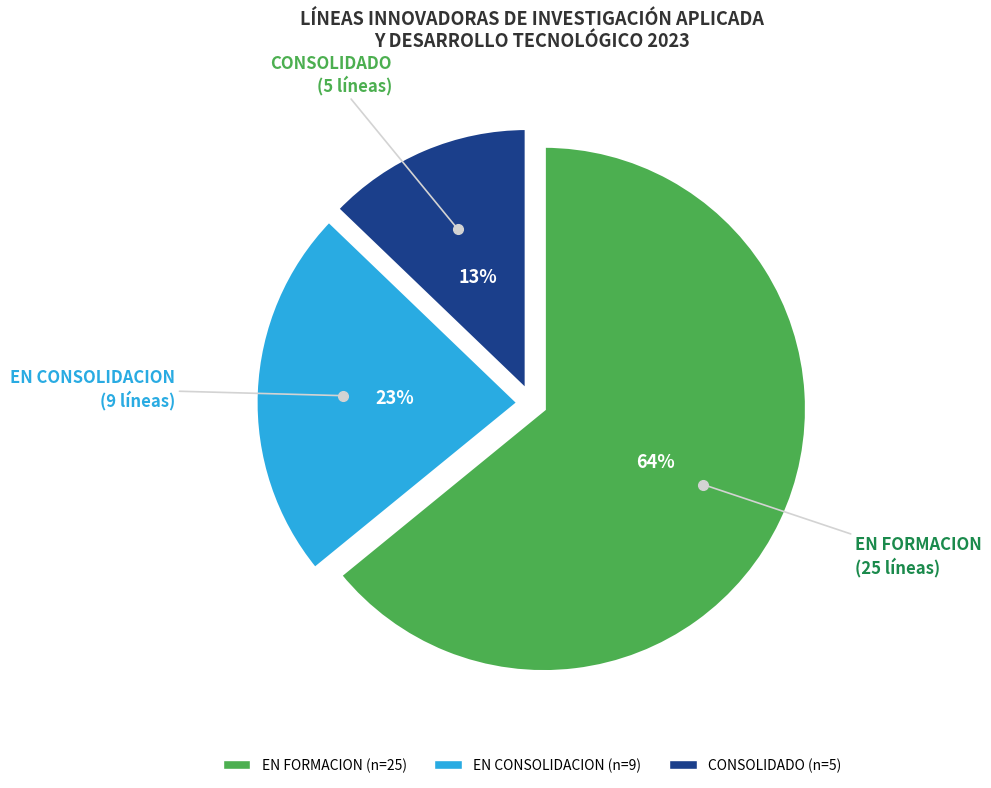

To the nearest percent, what is the difference between the CONSOLIDADO and EN CONSOLIDACION slice percentages?

10%